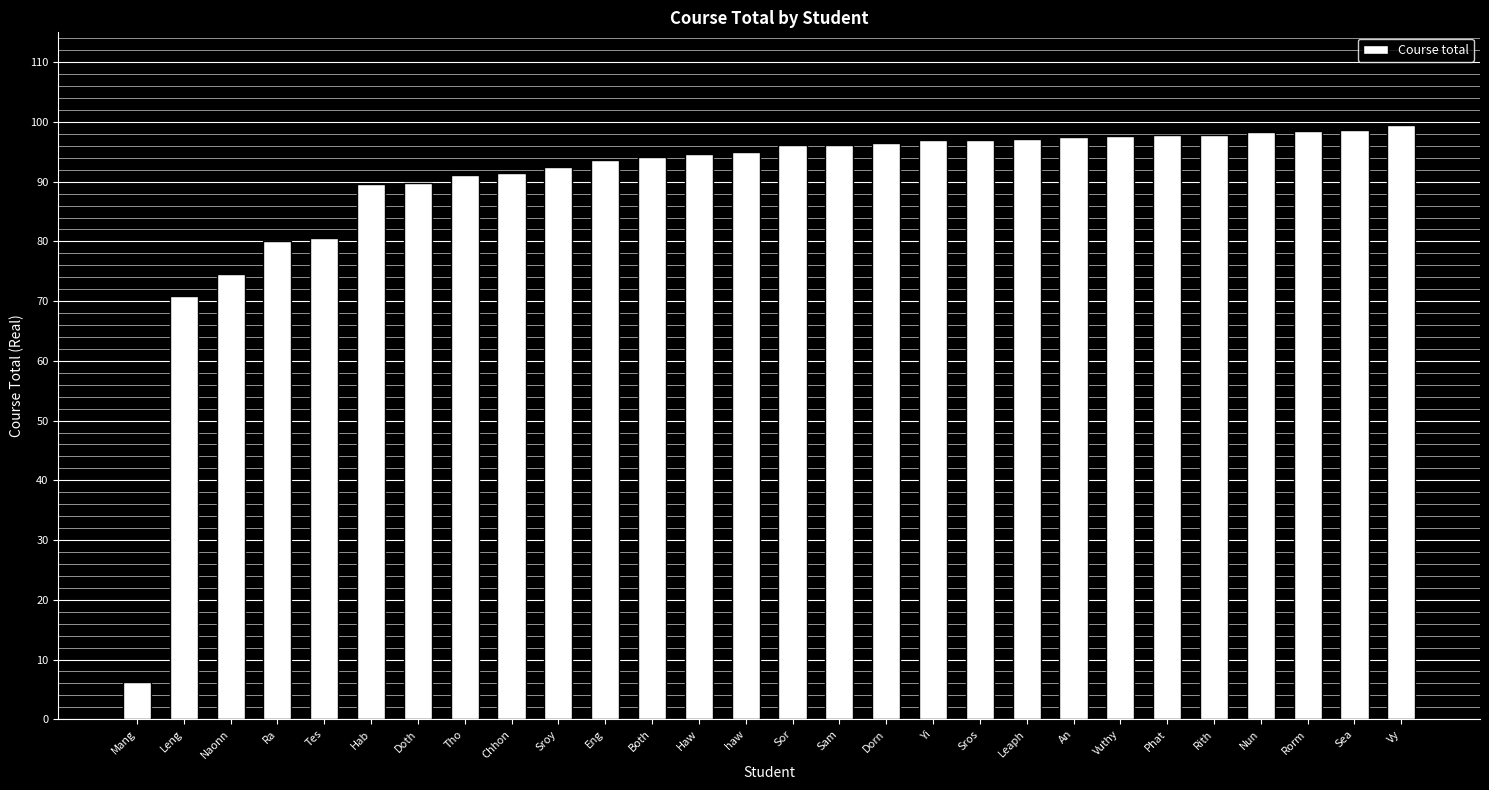

Between Rorm and Yi, which is larger?

Rorm